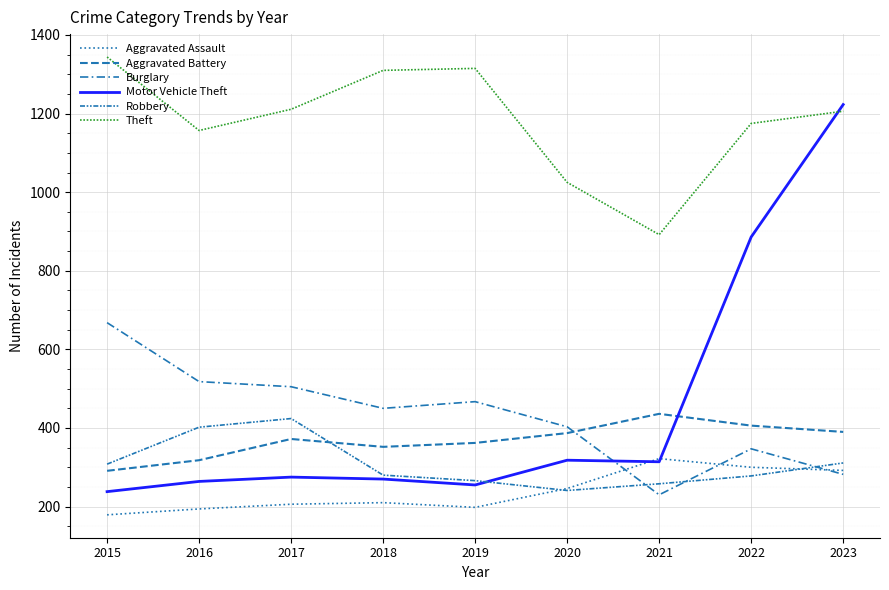

Which category has the highest value across all series?

2015